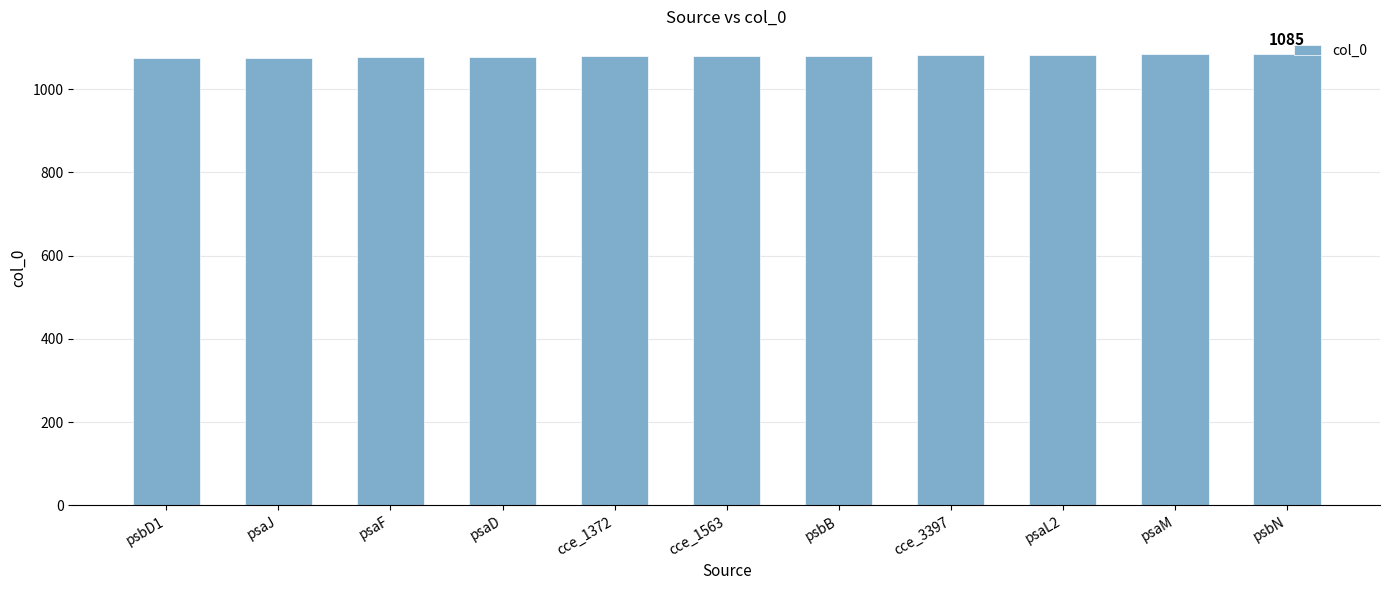

What is the label of the 8th bar from the left?

cce_3397